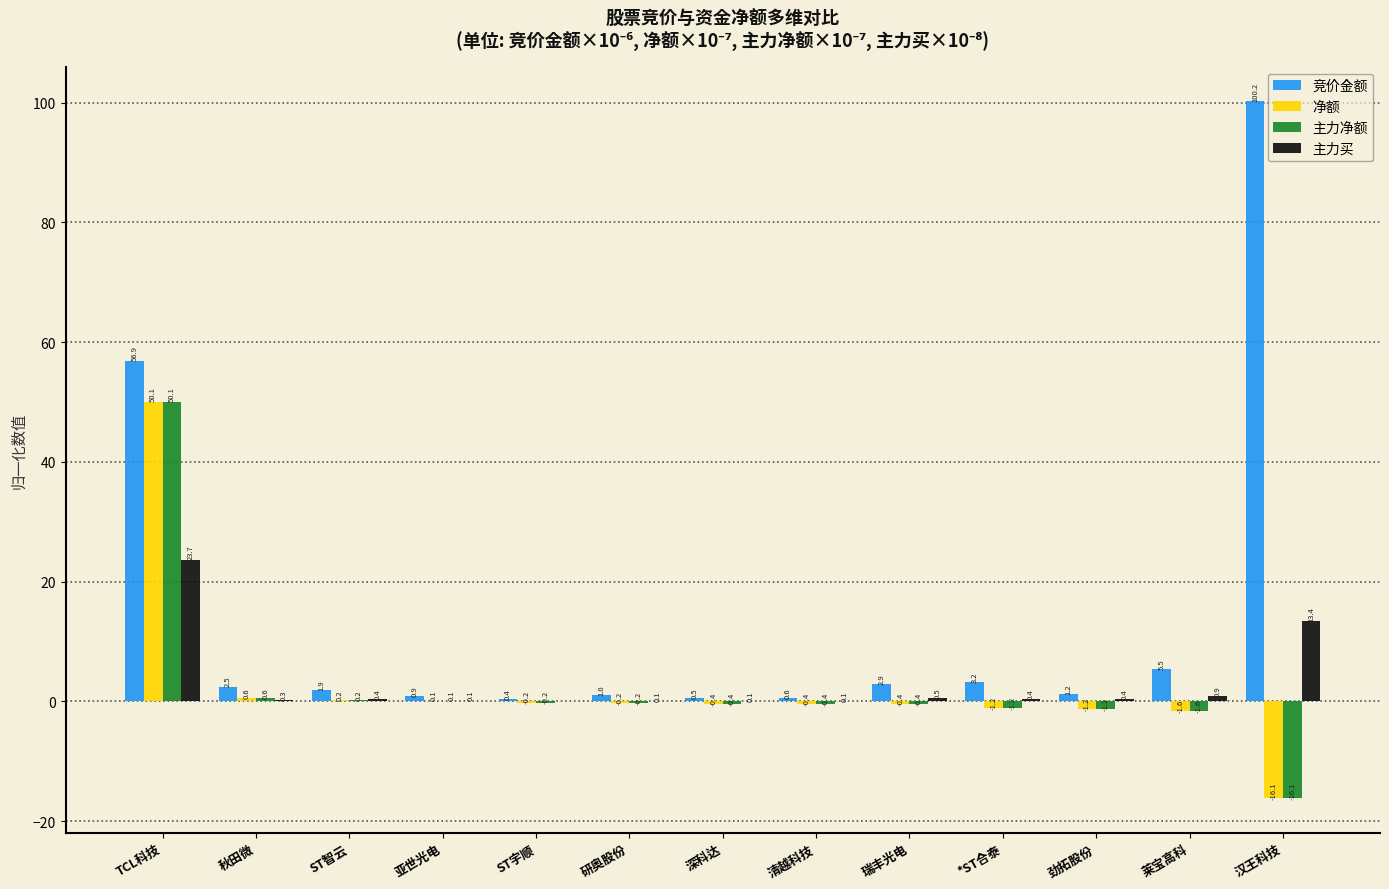

What is the difference between the 竞价金额 values at ST宇顺 and TCL科技?

56.5